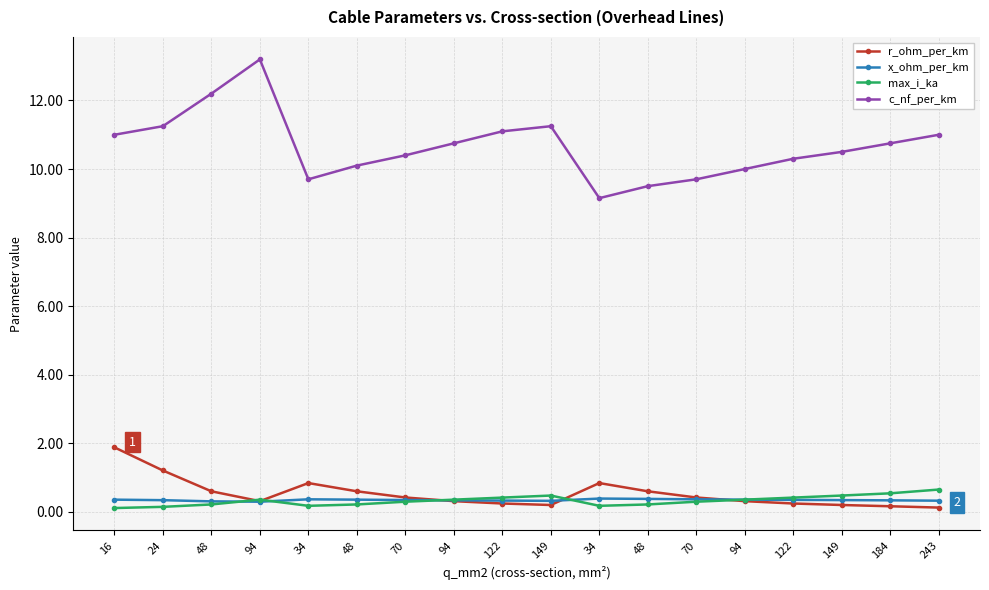

What is the maximum value for r_ohm_per_km?

1.9